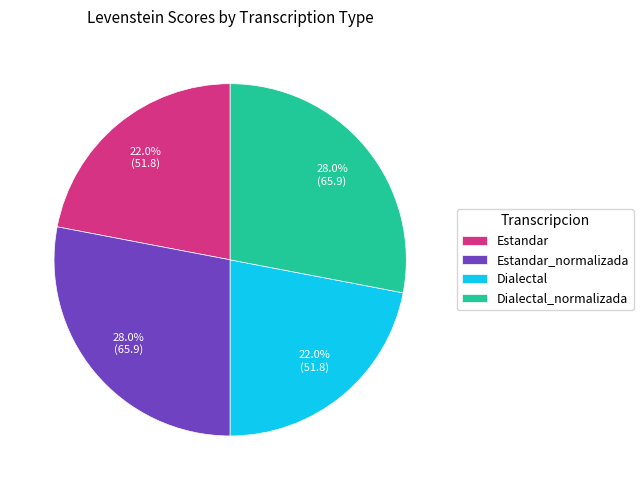

To the nearest percent, what percentage of the pie is Estandar?

22%